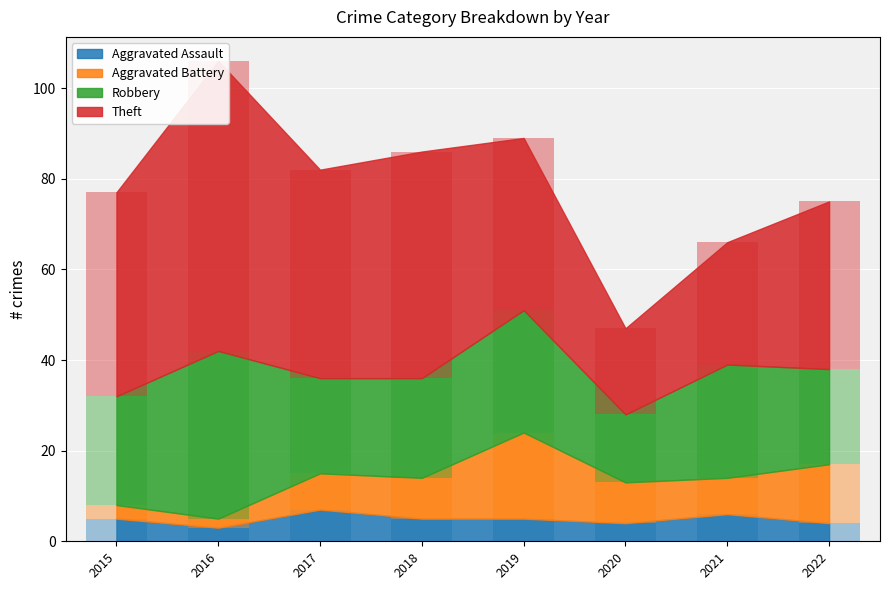

Count the Aggravated Assault values in the range 4 to 6.

6